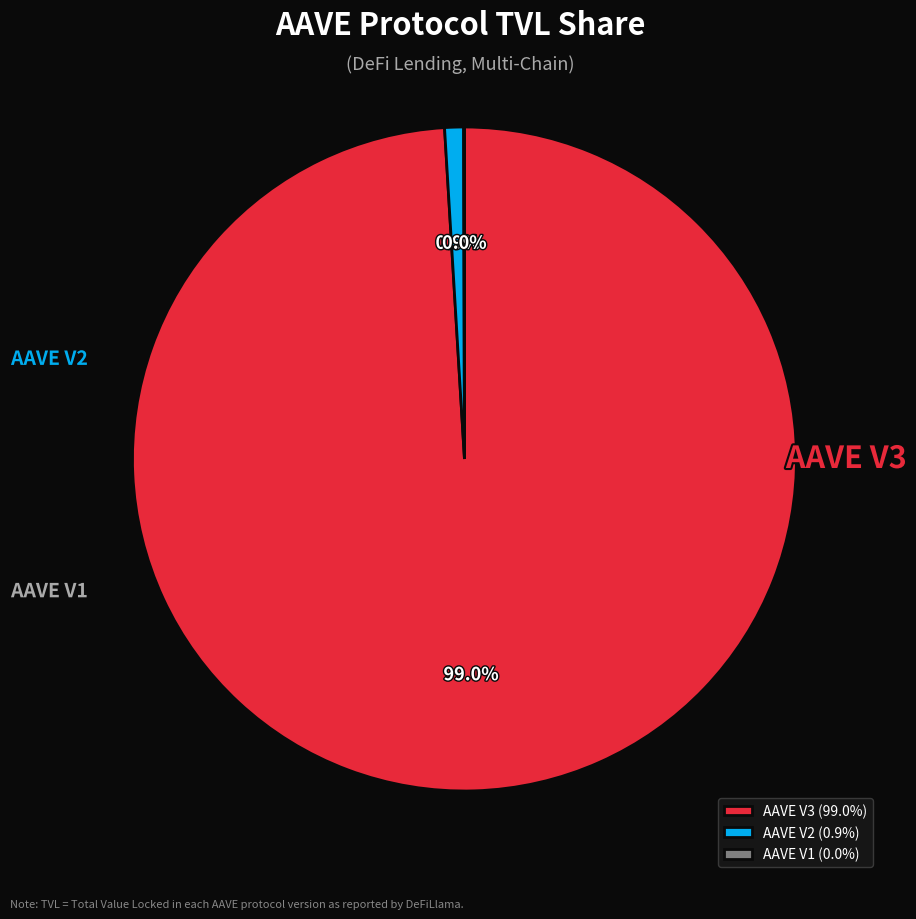

Which category has the biggest portion of the pie?

AAVE V3